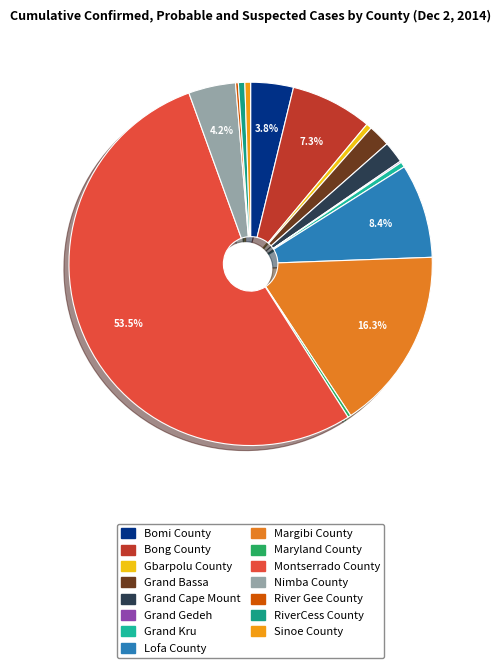

Is there any slice that represents more than half of the pie?

Yes